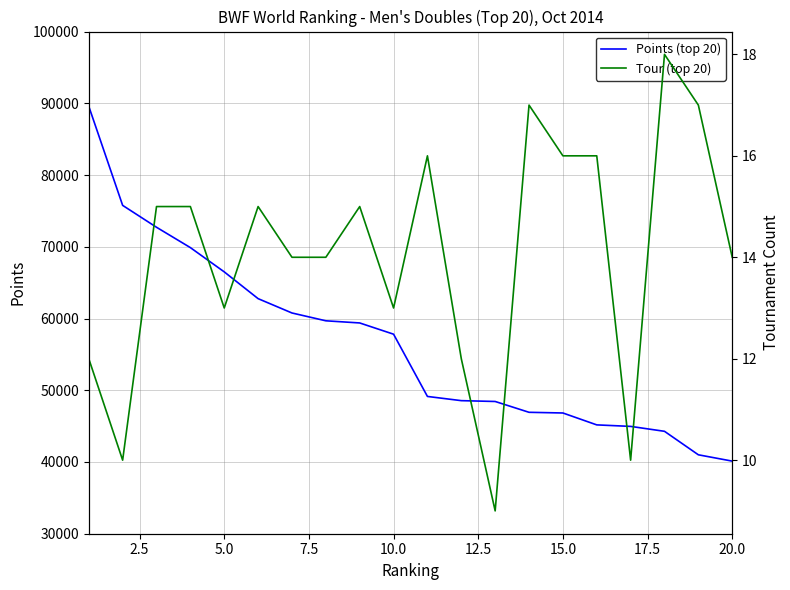

List the series in order of their overall mean, lowest first.

Tour (top 20), Points (top 20)